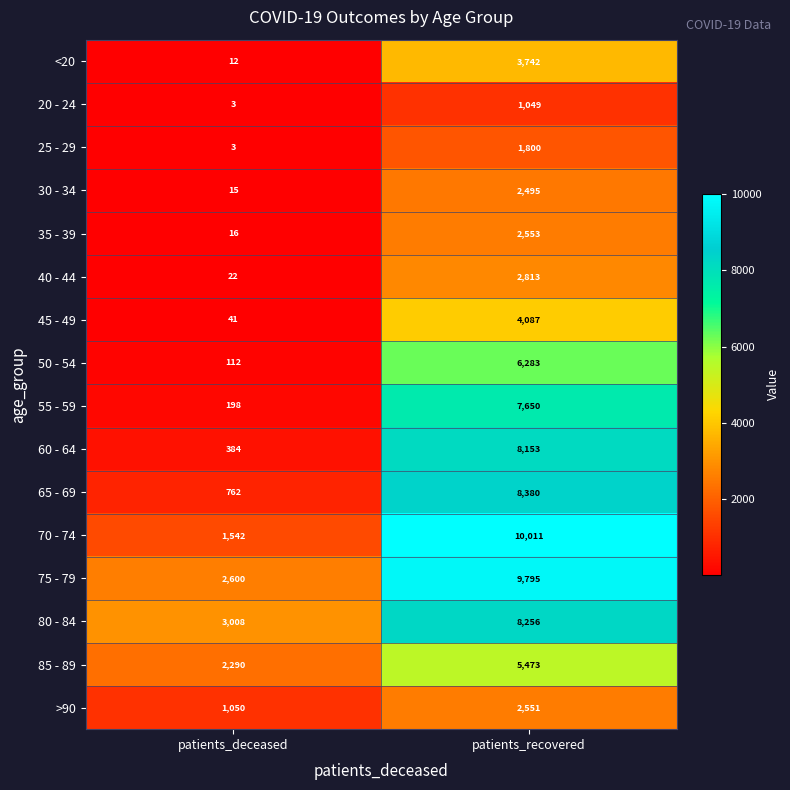

What is the sum of the 30 - 34 values at patients_deceased and patients_recovered?

2510